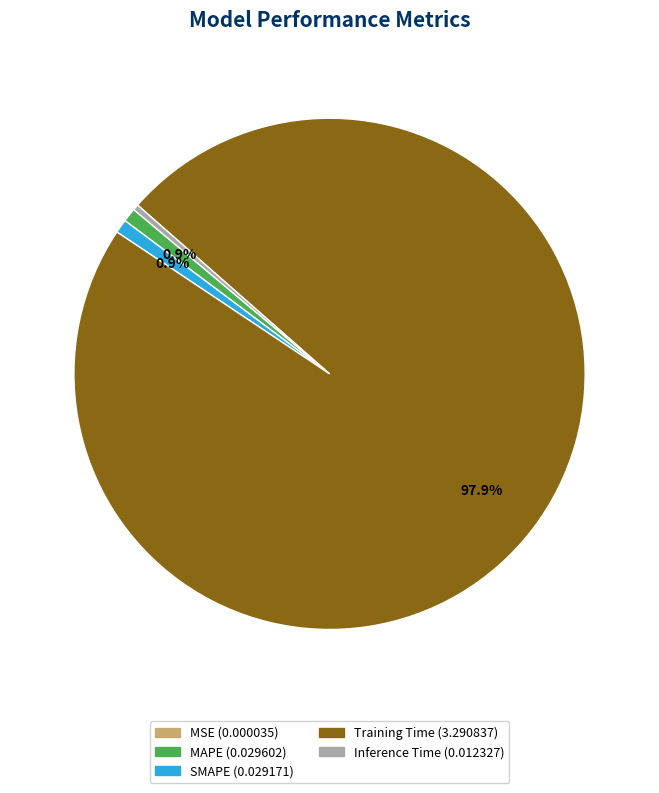

To the nearest percent, what is the difference between the largest and smallest slice percentages?

98%